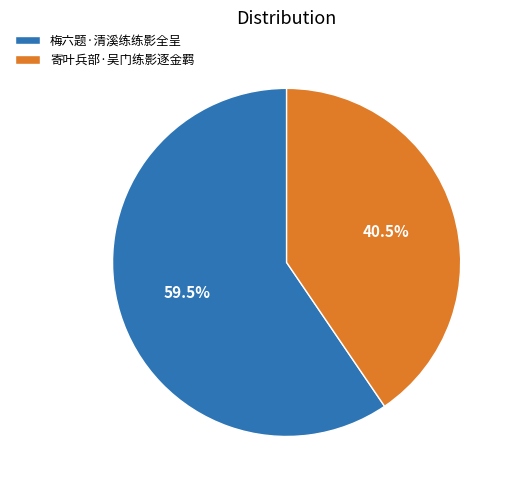

Which has a higher value, 寄叶兵部·吴门练影逐金羁 or 梅六题·清溪练练影全呈?

梅六题·清溪练练影全呈